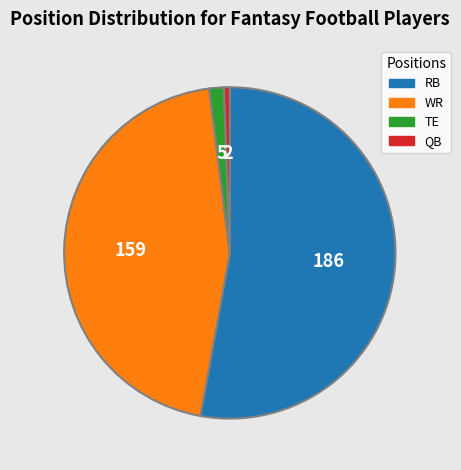

Rank the categories by value from lowest to highest.

QB, TE, WR, RB